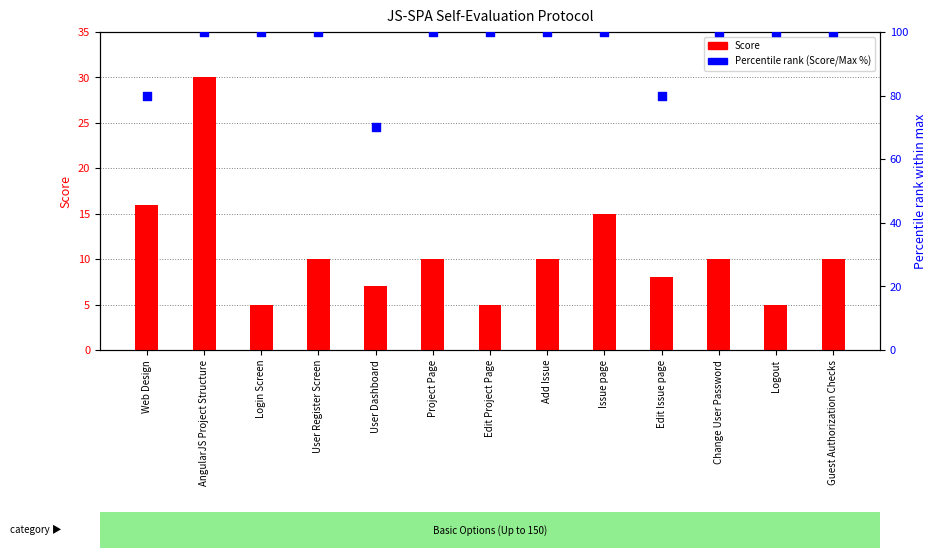

Which series reaches the maximum Y coordinate?

Percentile (Score/Max)